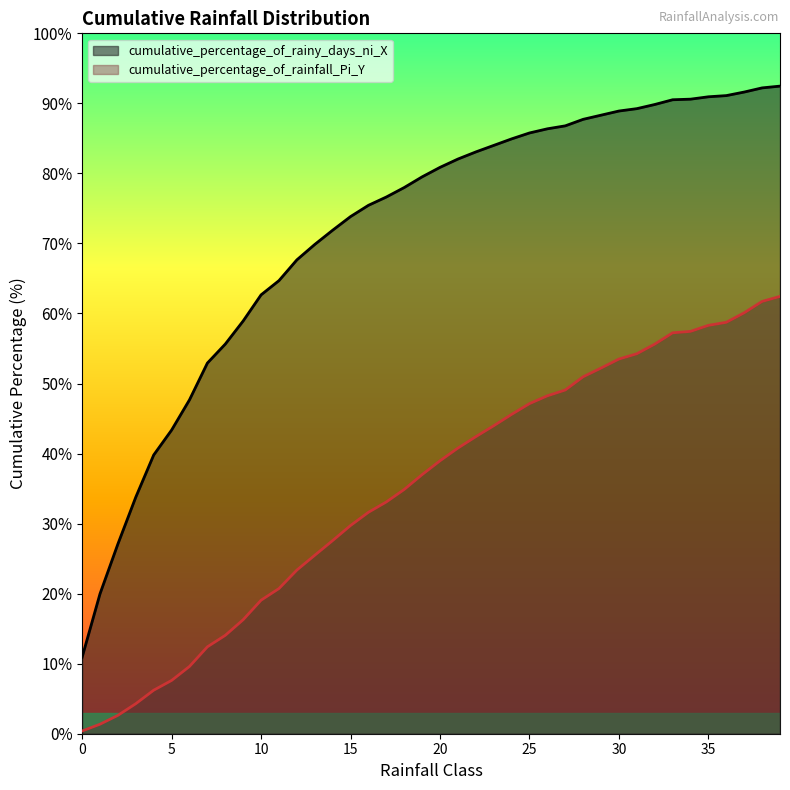

How many lines are shown in the chart?

2